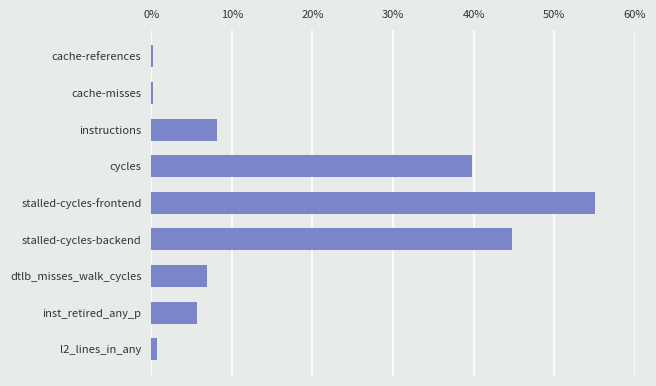

Count the number of categories in the chart.

9